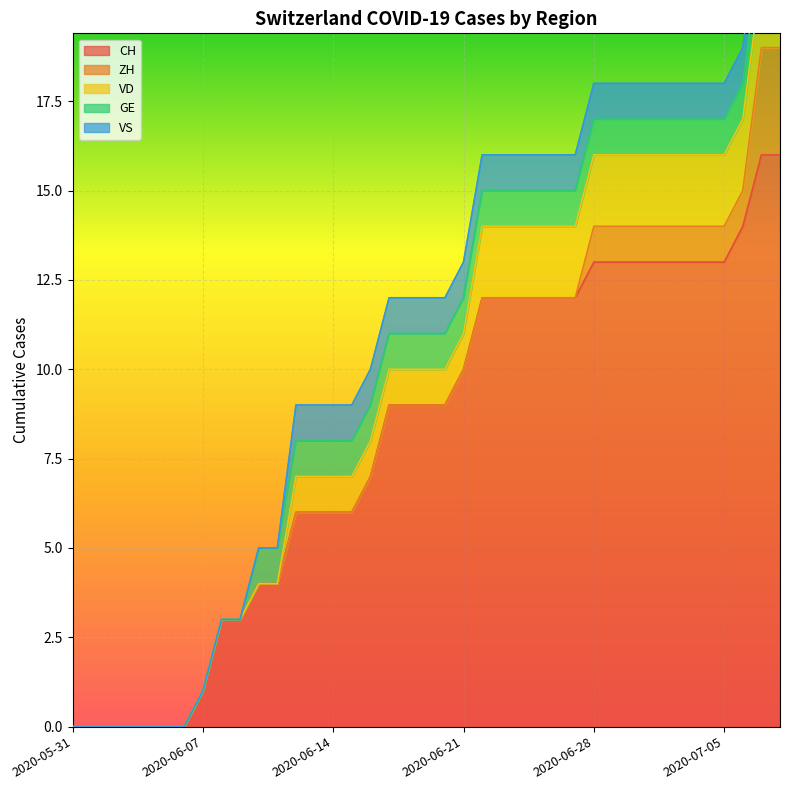

Between 2020-07-04 and 2020-06-20, which is larger?

2020-07-04